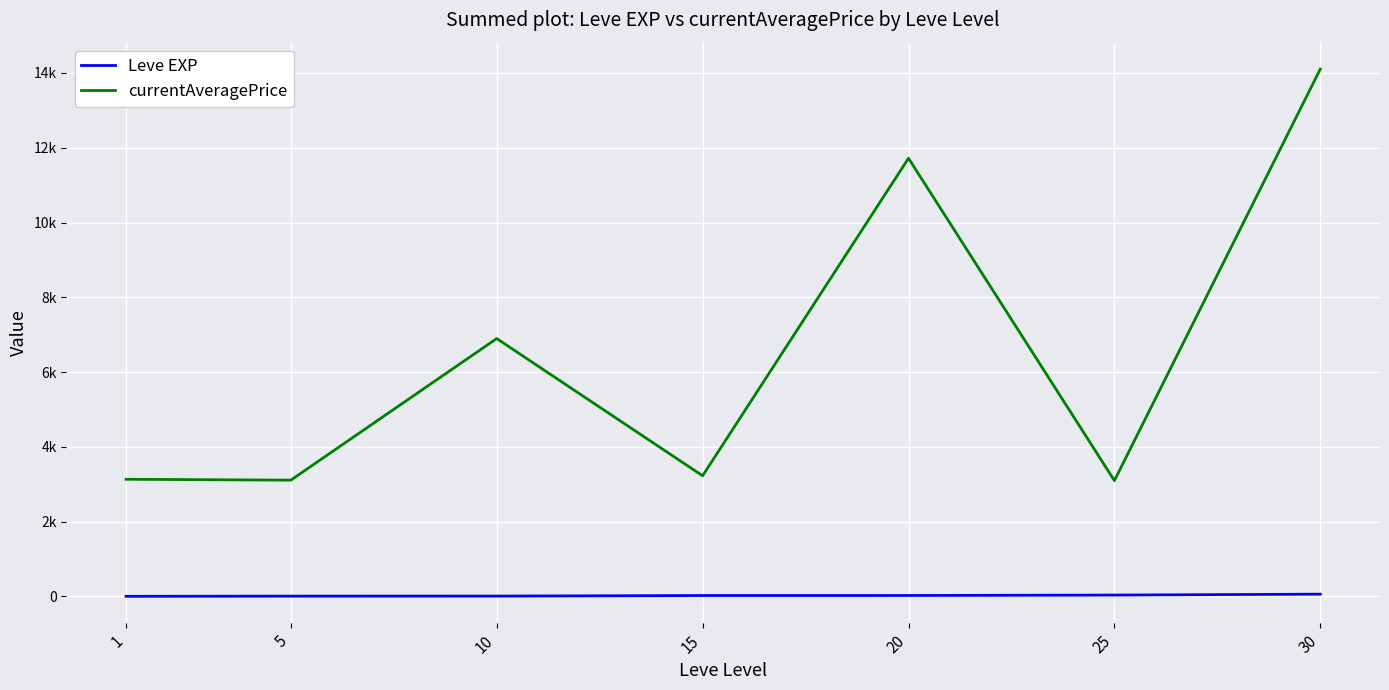

Reading left to right, transcribe all the data shown in this chart.

Leve EXP: 1.3	6.2	7.7	22.3	23.3	34.7	59.0
currentAveragePrice: 3131.3	3108.7	6896.7	3225.8	11719.0	3095.5	14105.5